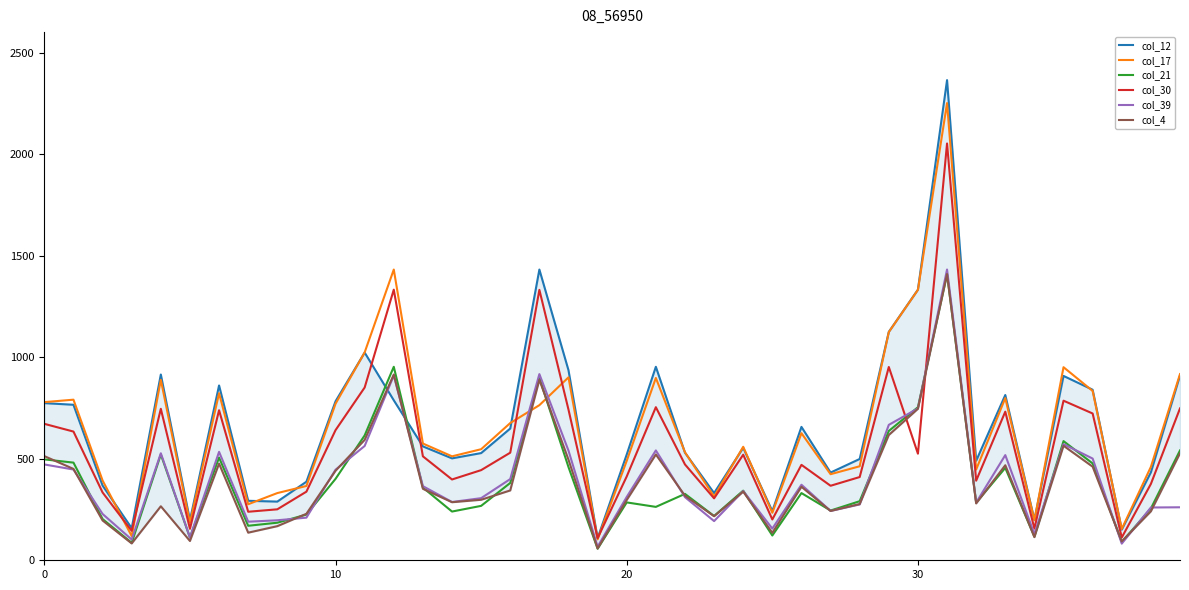

The col_39 series shows 400 at 16. True or false?

True